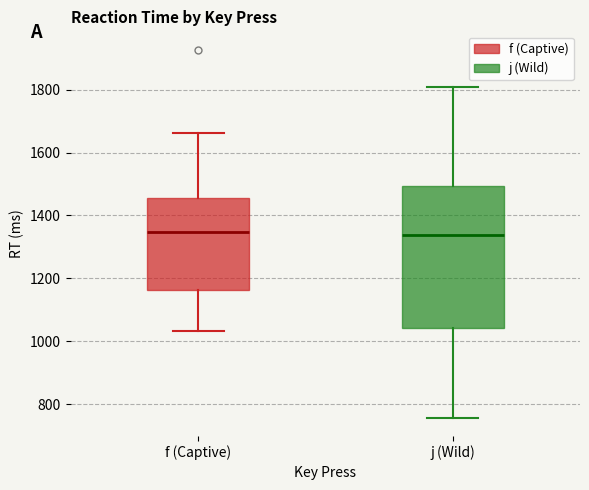

Comparing the boxes themselves (not the whiskers), which one is the tallest?

j (Wild)